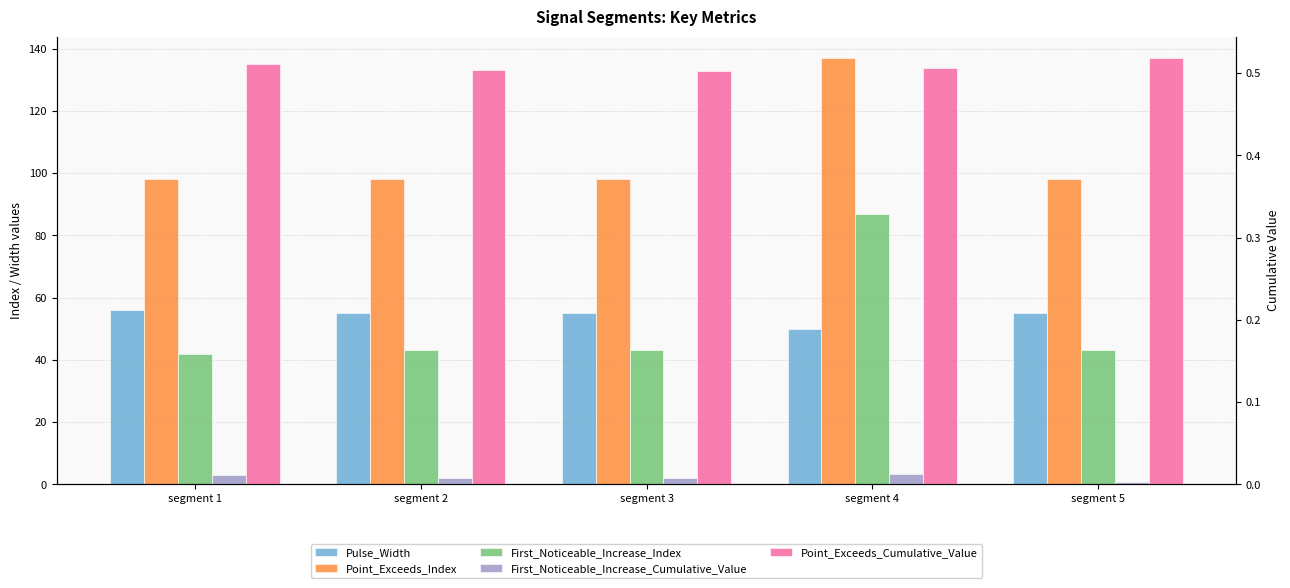

The value of Point_Exceeds_Index at segment 1 is 61.5. True or false?

False